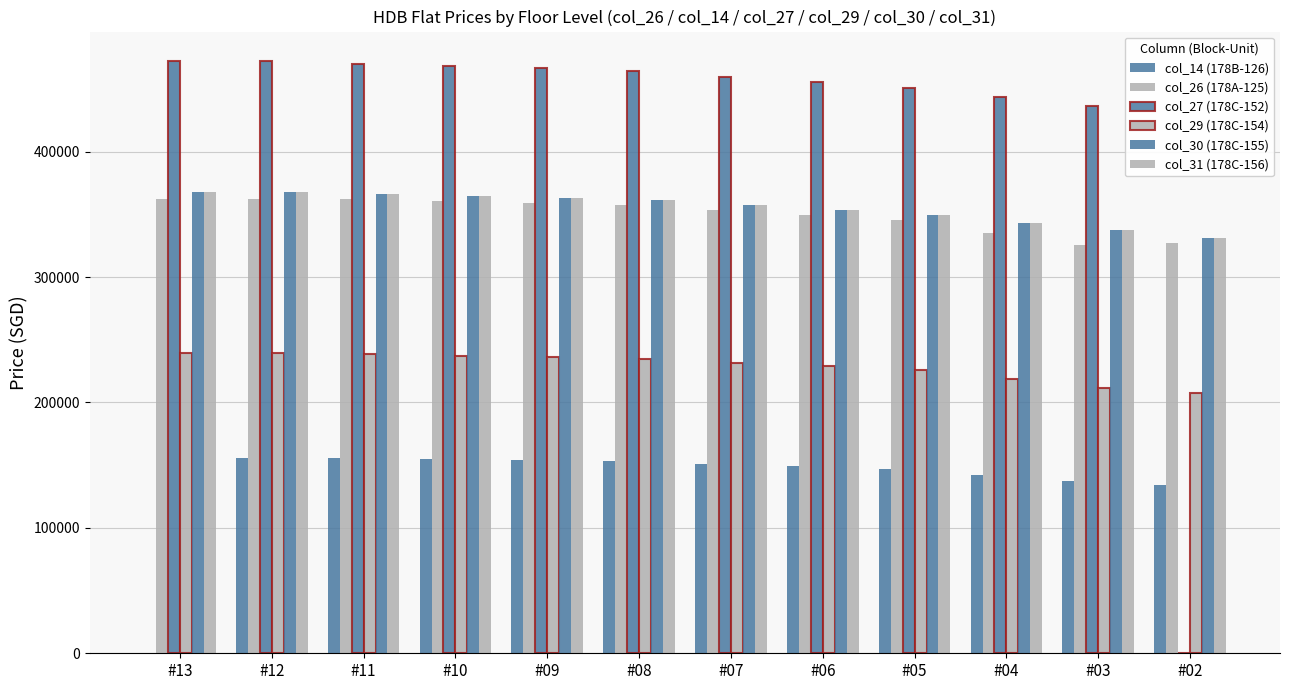

How many groups of bars are there?

12